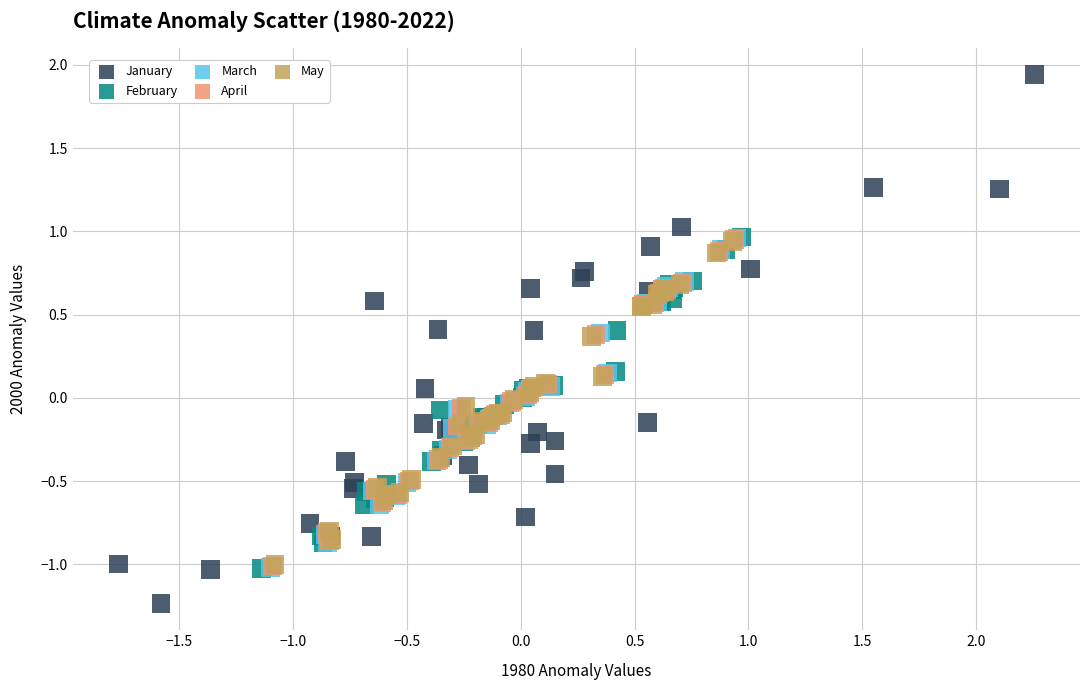

Which series has the largest Y range (max minus min)?

January